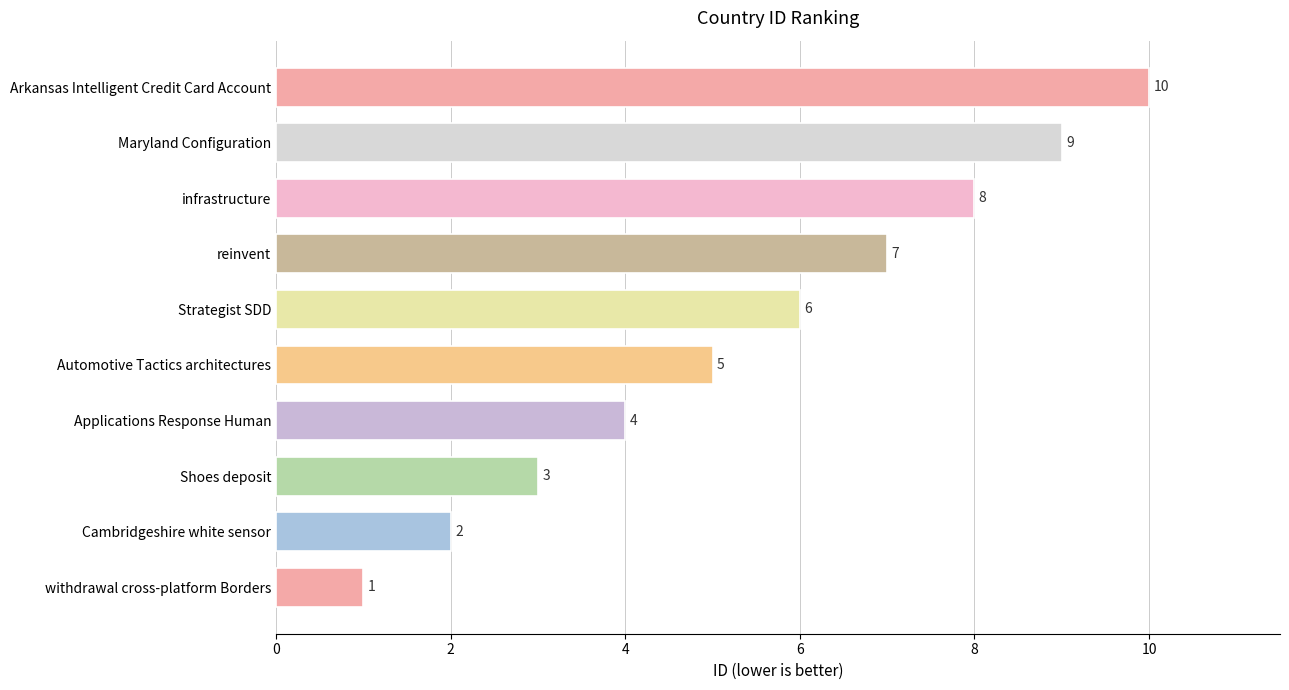

What is the change in value from Applications Response Human to Arkansas Intelligent Credit Card Account?

+6